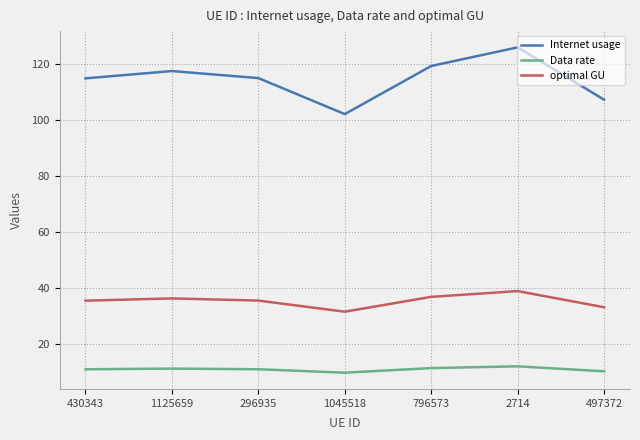

What is the approximate value of optimal GU at 796573?

36.9